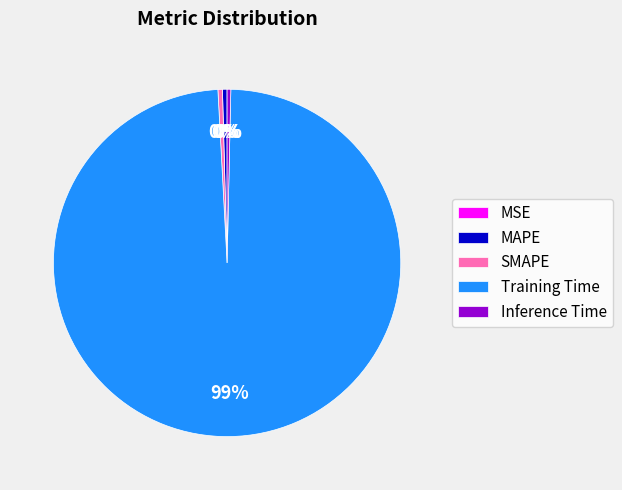

Combined, do SMAPE and MAPE account for over 50%?

No